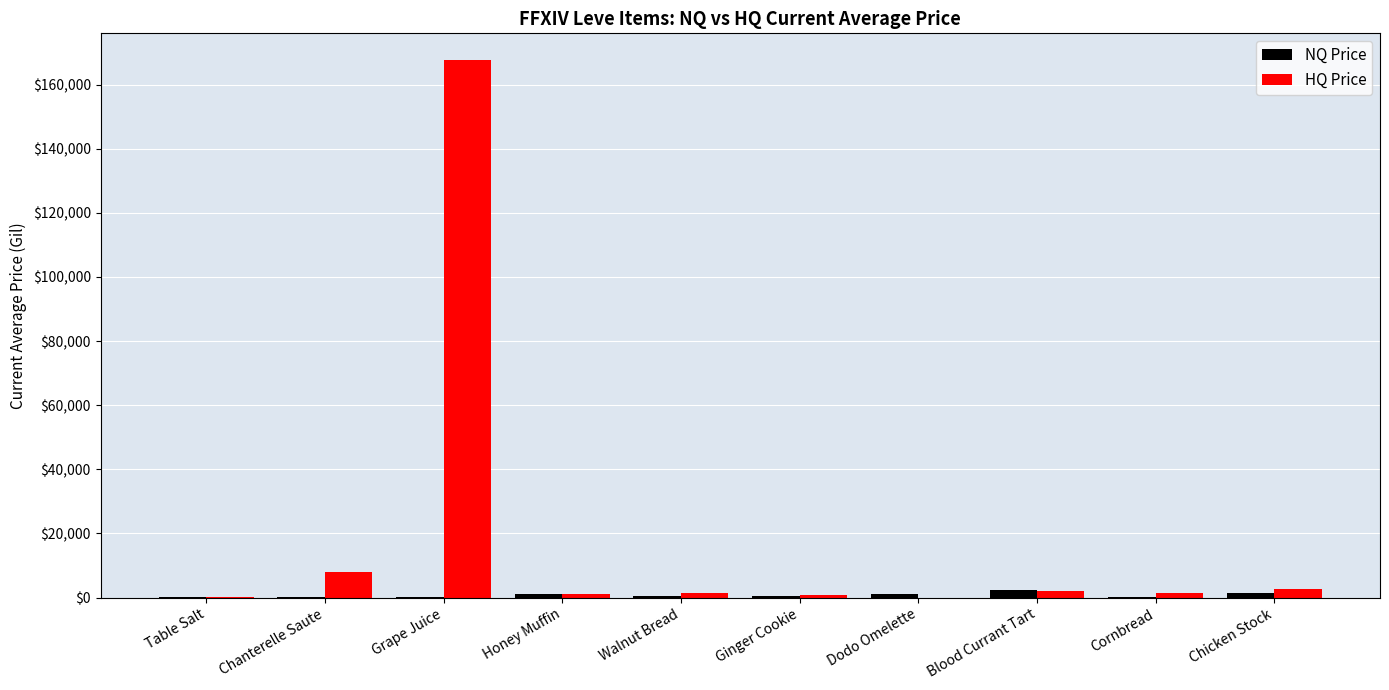

At which category is the sum across all series the highest?

Grape Juice